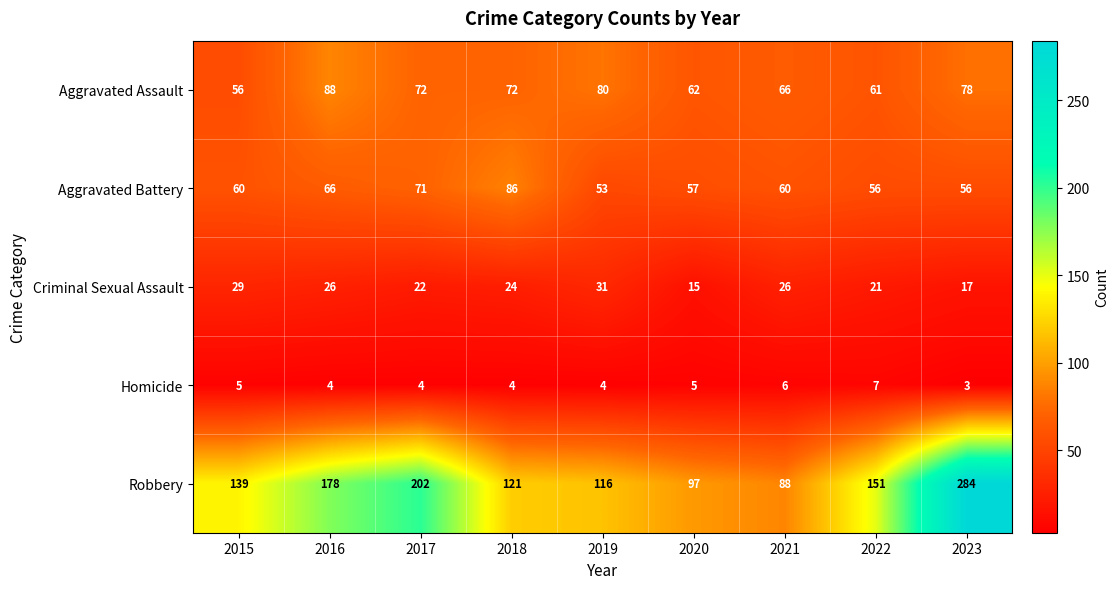

At which category is the sum across all series the highest?

2023